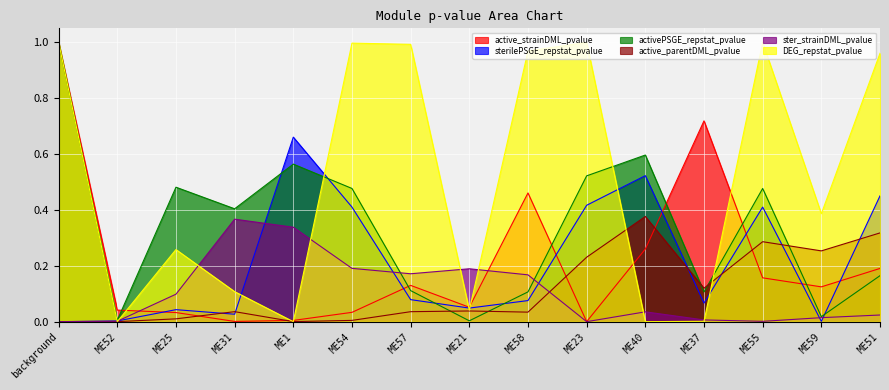

How many data points in sterilePSGE_repstat_pvalue are above 0?

14